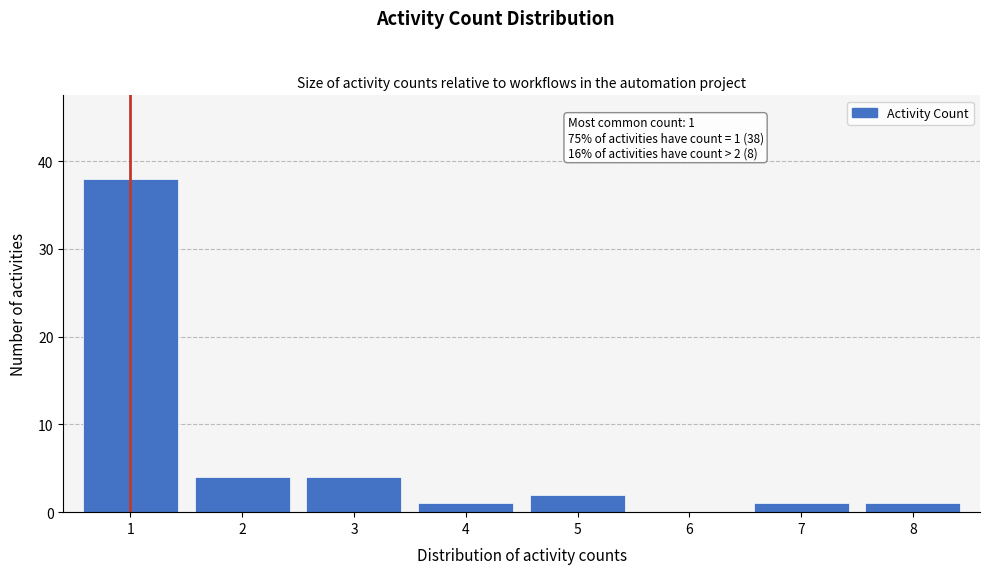

Reading right to left, list all the values displayed in this chart.

8=1	7=1	6=0	5=2	4=1	3=4	2=4	1=38